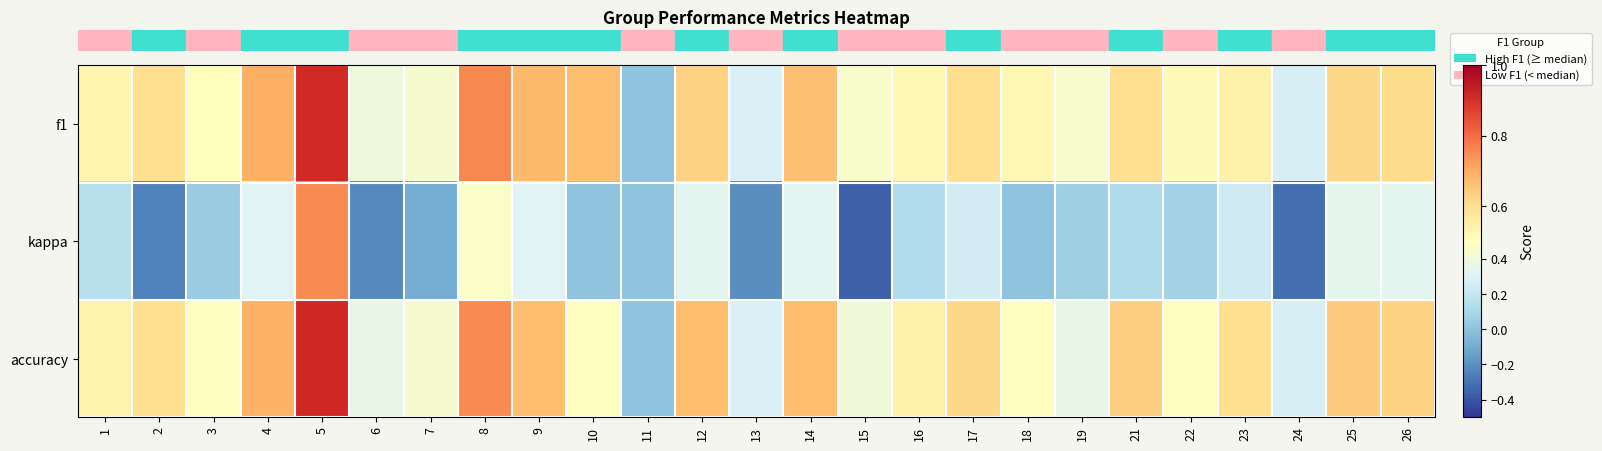

Reading left to right, transcribe all the data shown in this chart.

row_0: 1=0.5	2=0.6	3=0.5	4=0.7	5=0.9	6=0.4	7=0.4	8=0.8	9=0.7	10=0.7	11=0.0	12=0.6	13=0.3	14=0.7	15=0.5	16=0.5	17=0.6	18=0.5	19=0.5	21=0.6	22=0.5	23=0.5	24=0.3	25=0.6	26=0.6
row_1: 1=0.2	2=-0.2	3=0.0	4=0.3	5=0.8	6=-0.2	7=-0.1	8=0.5	9=0.3	10=0.0	11=0.0	12=0.3	13=-0.2	14=0.3	15=-0.4	16=0.1	17=0.3	18=0.0	19=0.1	21=0.1	22=0.1	23=0.2	24=-0.3	25=0.3	26=0.3
row_2: 1=0.5	2=0.6	3=0.5	4=0.7	5=0.9	6=0.4	7=0.4	8=0.8	9=0.7	10=0.5	11=0.0	12=0.7	13=0.3	14=0.7	15=0.4	16=0.5	17=0.6	18=0.5	19=0.4	21=0.6	22=0.5	23=0.6	24=0.3	25=0.6	26=0.6